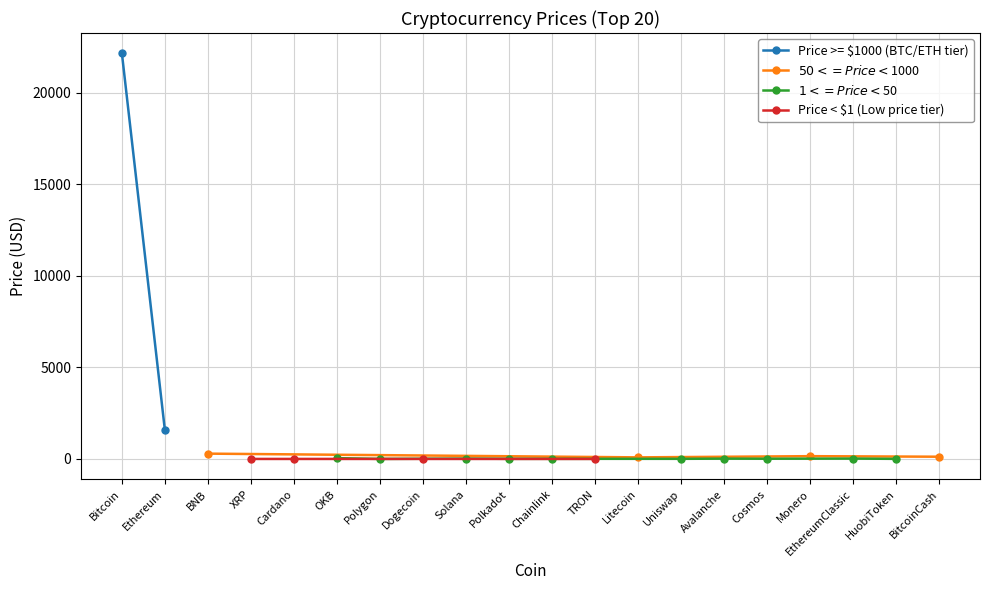

How many points are lower than both their immediate neighbors (excluding endpoints)?

7